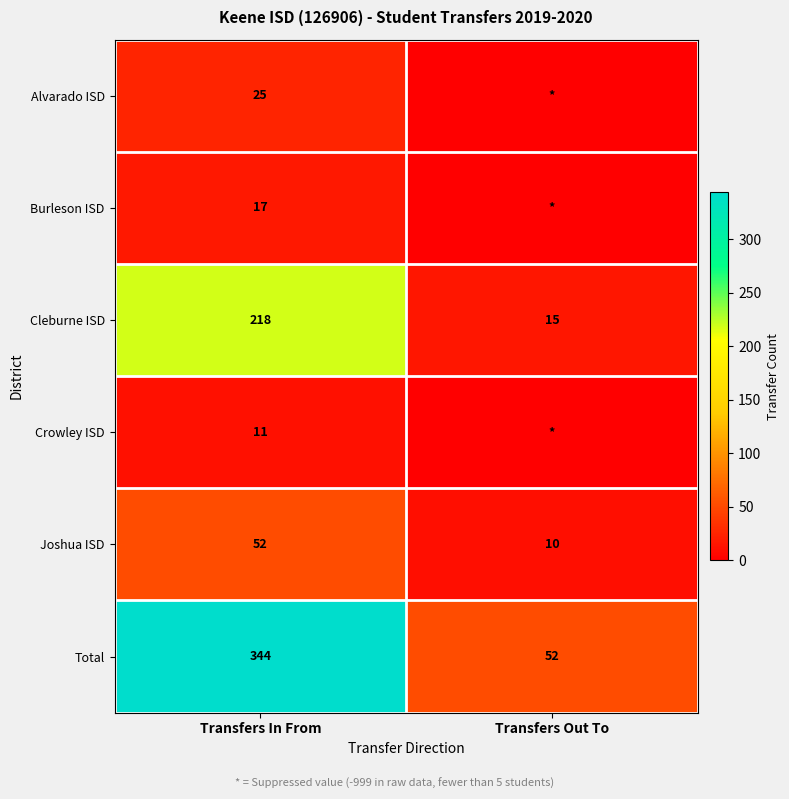

What value does the Cleburne ISD series have at Transfers Out To?

15